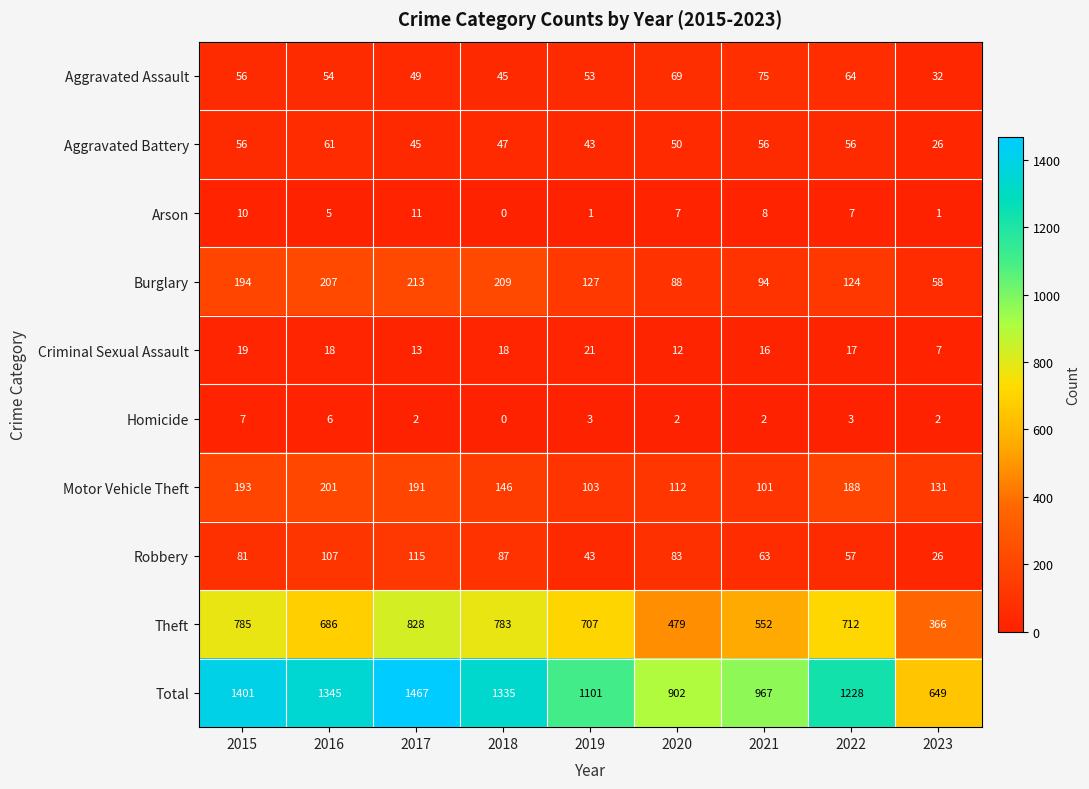

What is the difference between the second highest and second lowest values in the Total series?

499